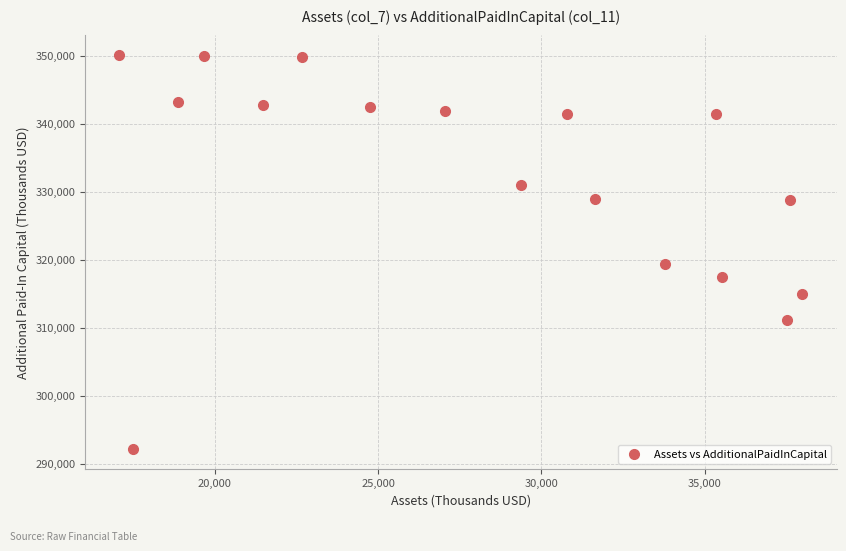

What is the range of Y values (max minus min)?

58042